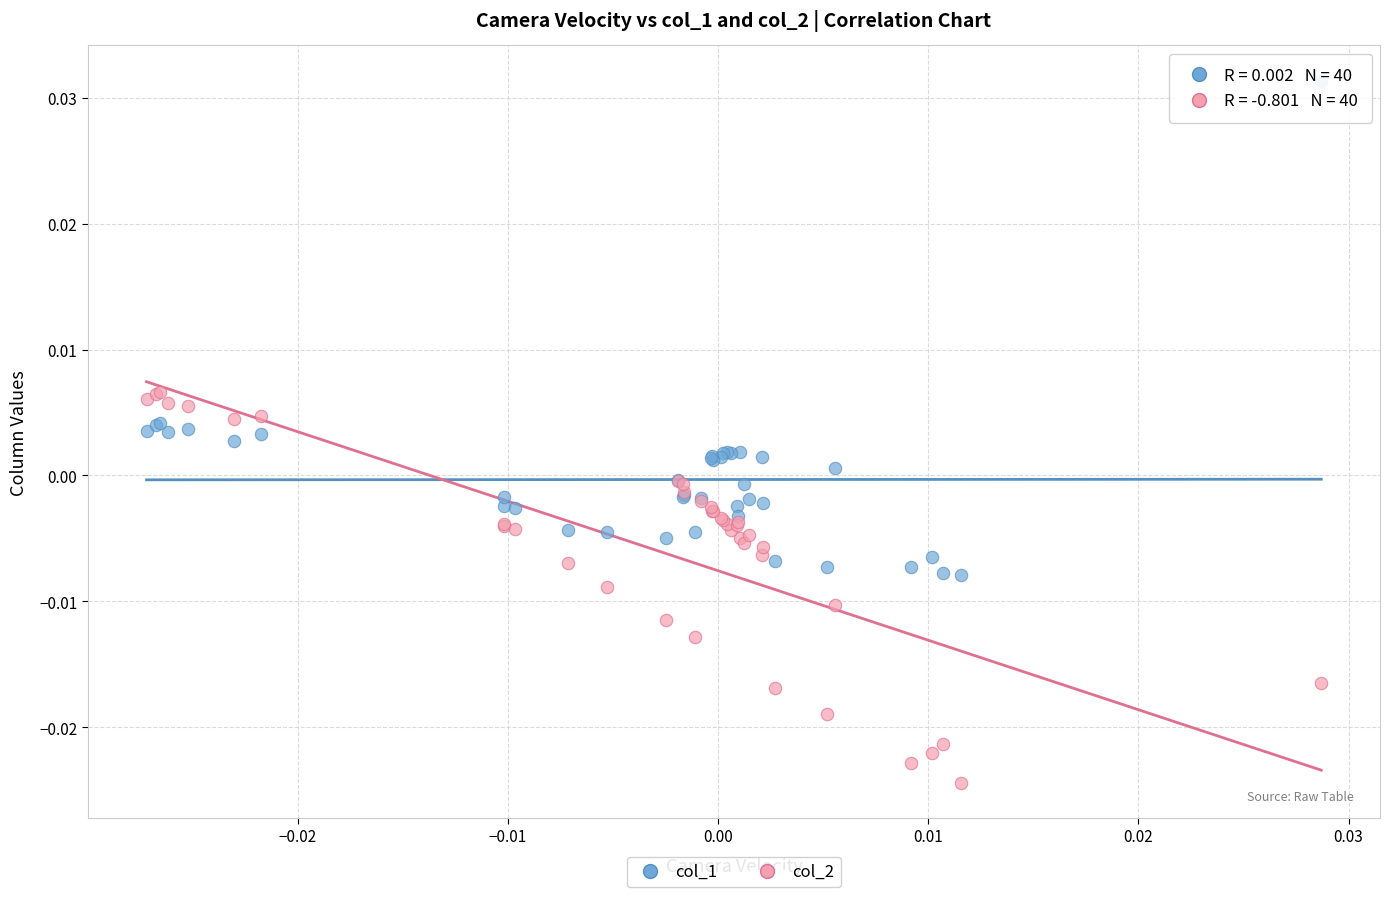

Which series has the widest spread of Y values?

col_1